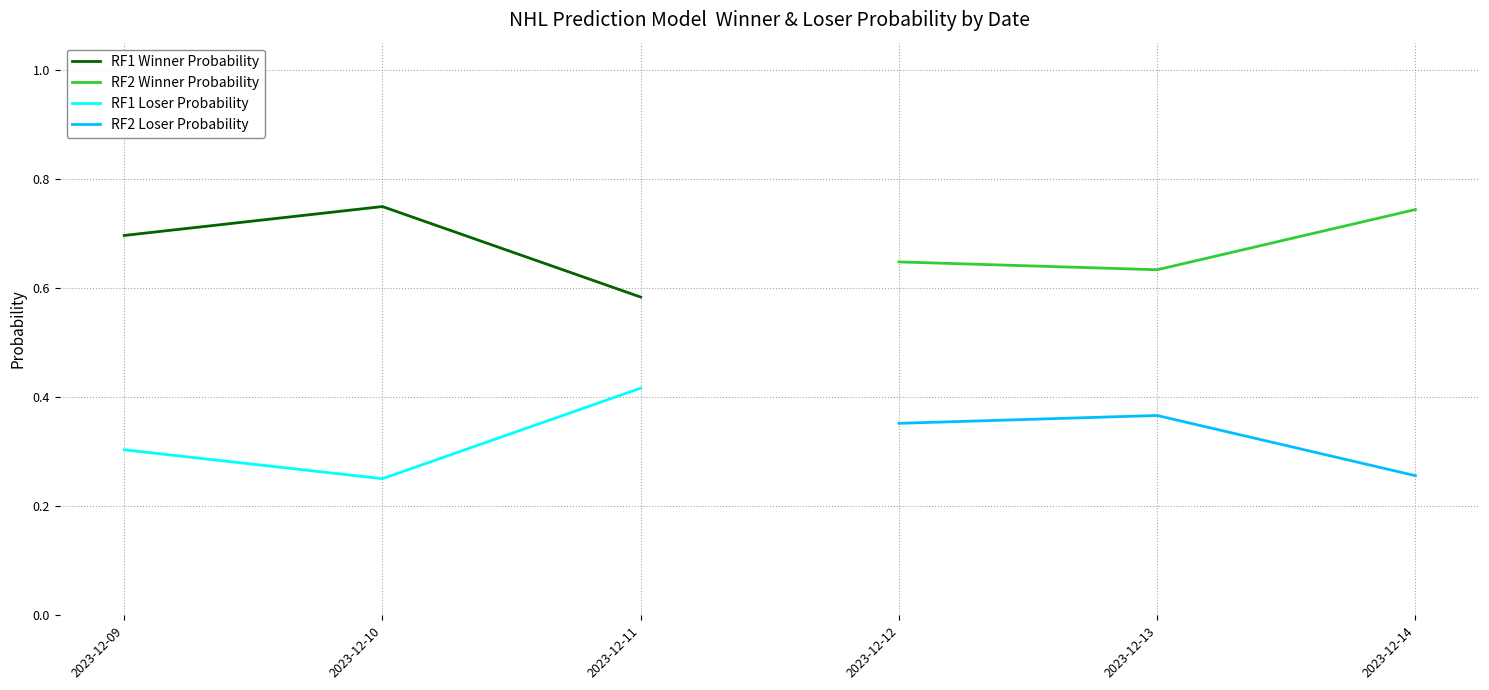

What is the value of the RF1 Winner Probability point at the 2nd from the left?

0.7